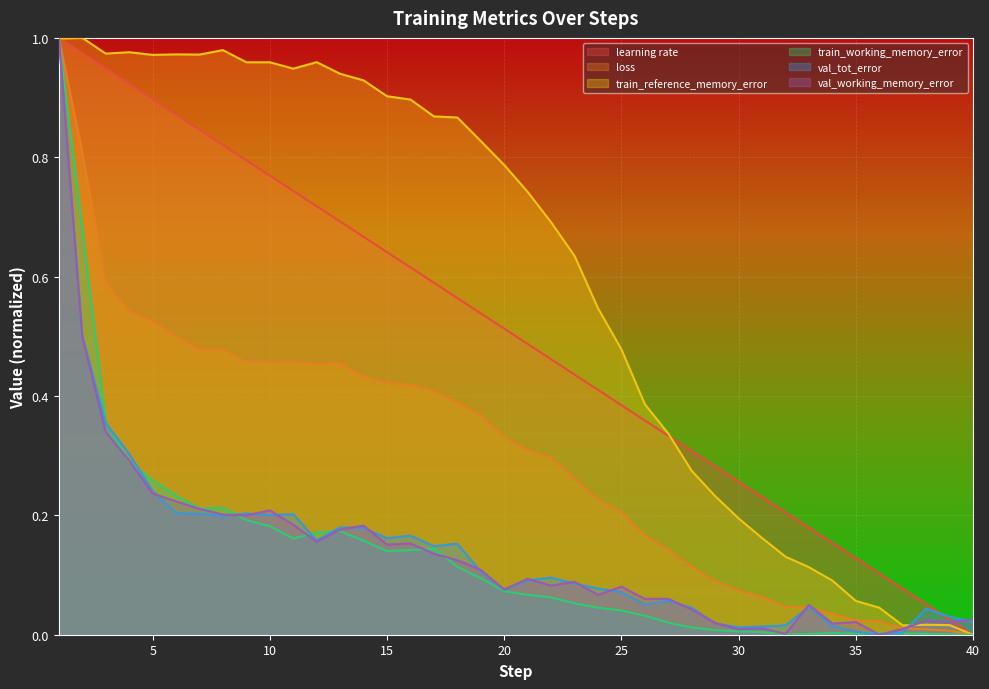

At how many categories does at least one series exceed 0?

40